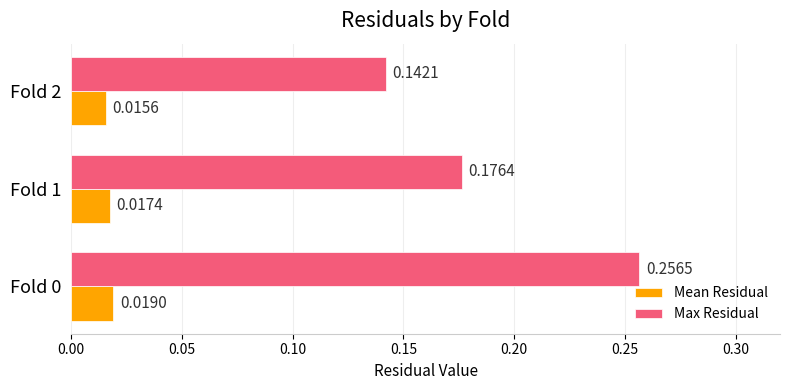

What are all the series names shown in the legend?

Mean Residual, Max Residual